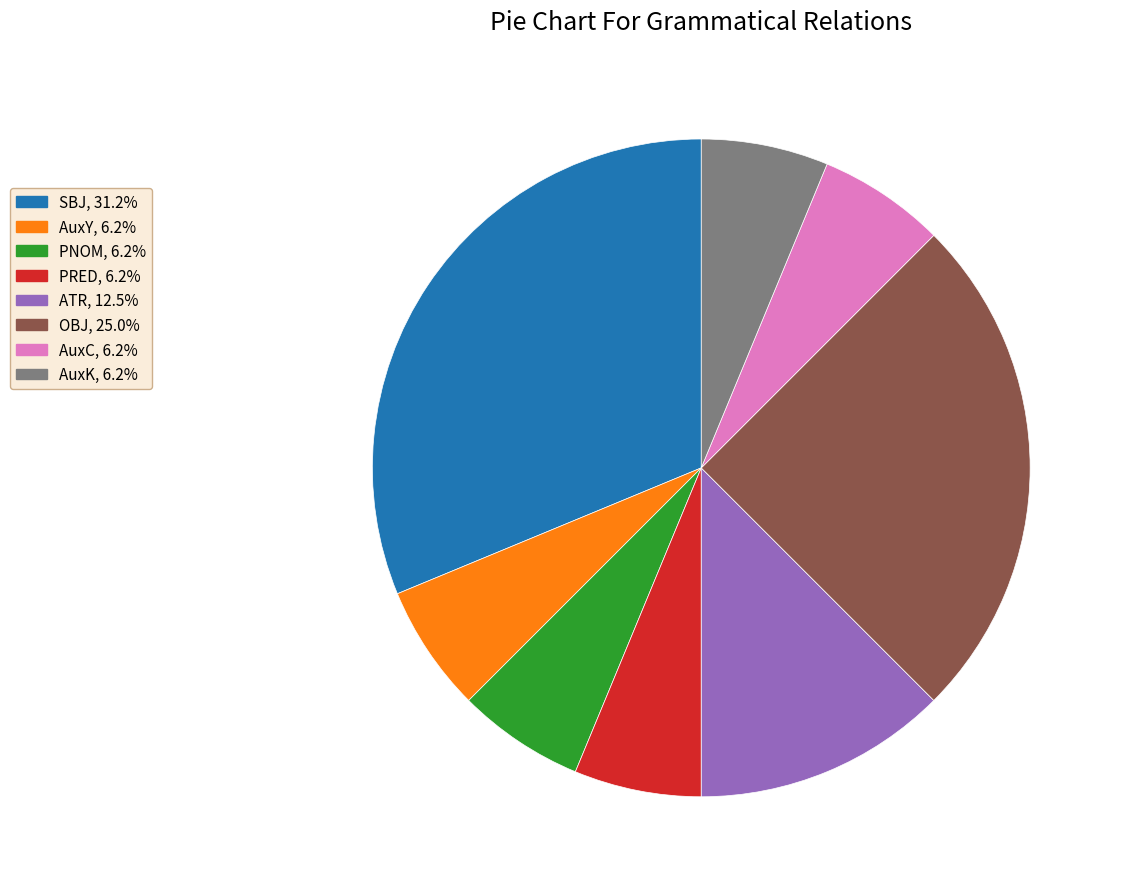

Is OBJ the majority of the pie?

No